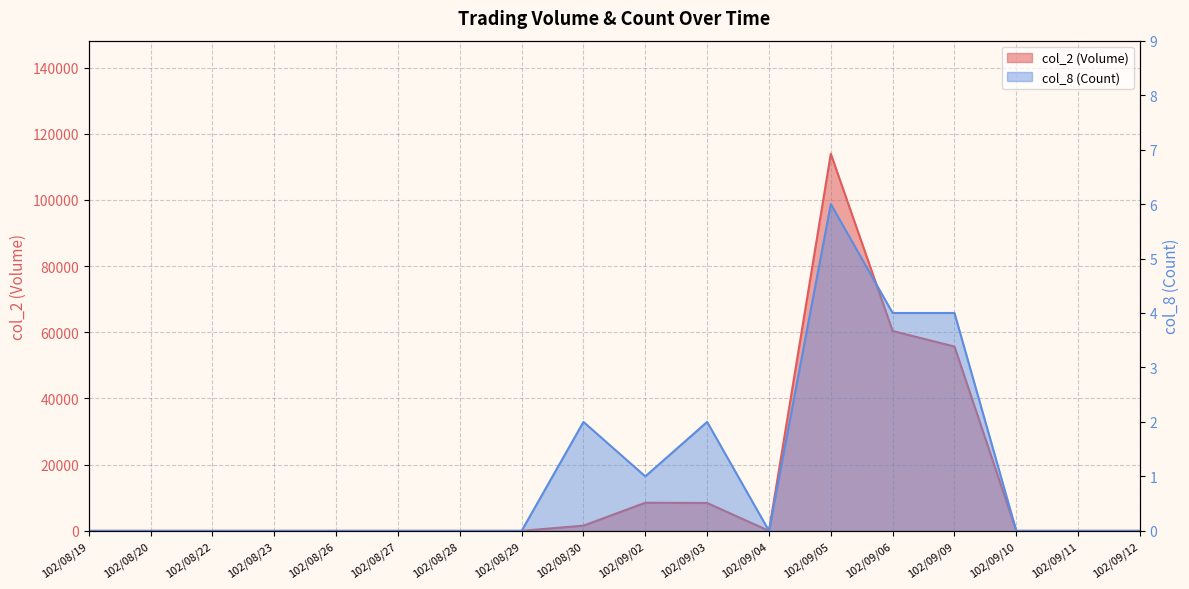

Rank the categories by col_8 (Count) value from lowest to highest.

102/08/19, 102/08/20, 102/08/22, 102/08/23, 102/08/26, 102/08/27, 102/08/28, 102/08/29, 102/09/04, 102/09/10, 102/09/11, 102/09/12, 102/09/02, 102/08/30, 102/09/03, 102/09/06, 102/09/09, 102/09/05